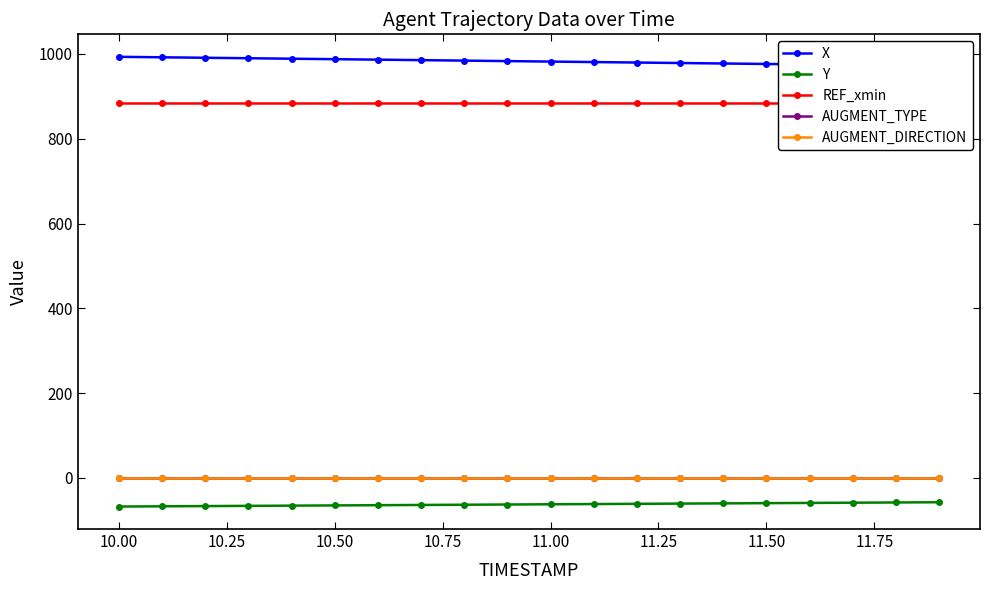

Reading left to right, list all the values displayed in this chart.

X: 993.1	992.0	990.9	989.8	988.7	987.5	986.4	985.3	984.2	983.0	981.9	980.8	979.6	978.5	977.4	976.2	975.1	974.0	972.8	971.7
Y: -67.4	-66.8	-66.3	-65.8	-65.2	-64.7	-64.2	-63.6	-63.1	-62.6	-62.0	-61.5	-61.0	-60.4	-59.9	-59.4	-58.8	-58.3	-57.8	-57.2
REF_xmin: 885.0	885.0	885.0	885.0	885.0	885.0	885.0	885.0	885.0	885.0	885.0	885.0	885.0	885.0	885.0	885.0	885.0	885.0	885.0	885.0
AUGMENT_TYPE: 1.0	1.0	1.0	1.0	1.0	1.0	1.0	1.0	1.0	1.0	1.0	1.0	1.0	1.0	1.0	1.0	1.0	1.0	1.0	1.0
AUGMENT_DIRECTION: 1.0	1.0	1.0	1.0	1.0	1.0	1.0	1.0	1.0	1.0	1.0	1.0	1.0	1.0	1.0	1.0	1.0	1.0	1.0	1.0